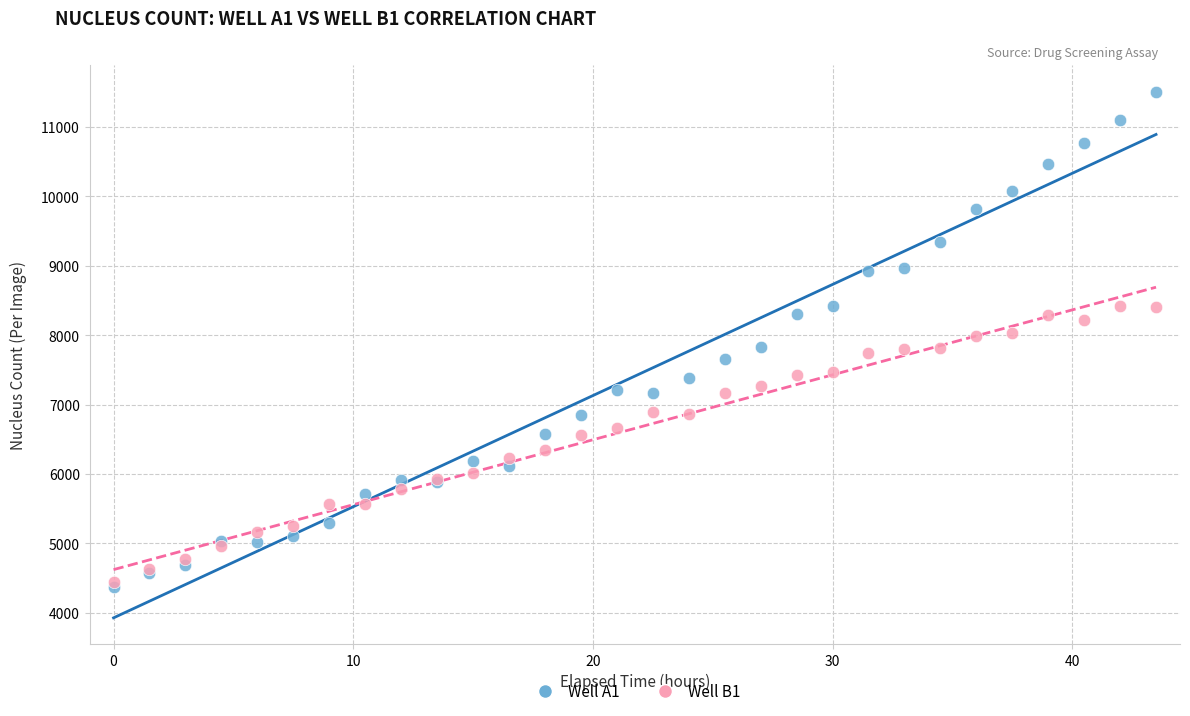

What are all the series names shown in the legend?

Well A1, Well B1